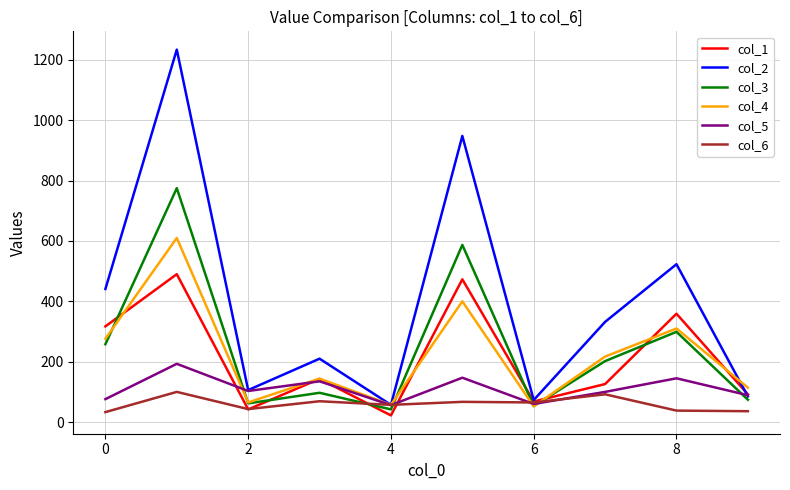

Which series has the widest spread of values?

col_2